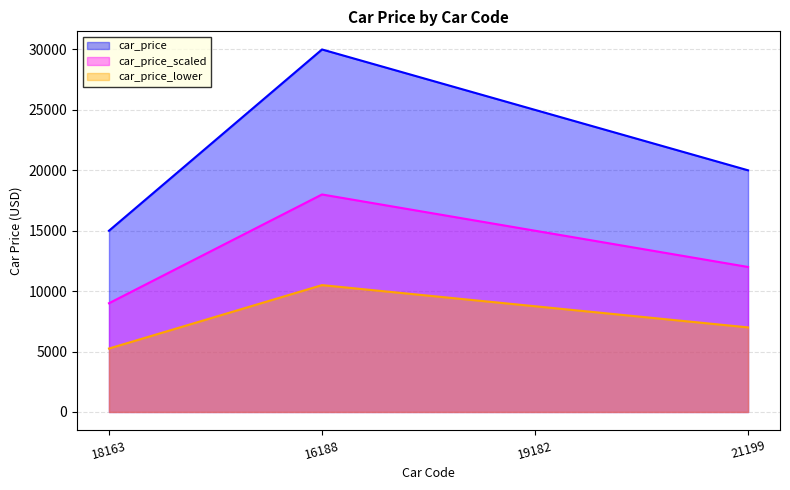

Does the chart have visible grid lines?

Yes